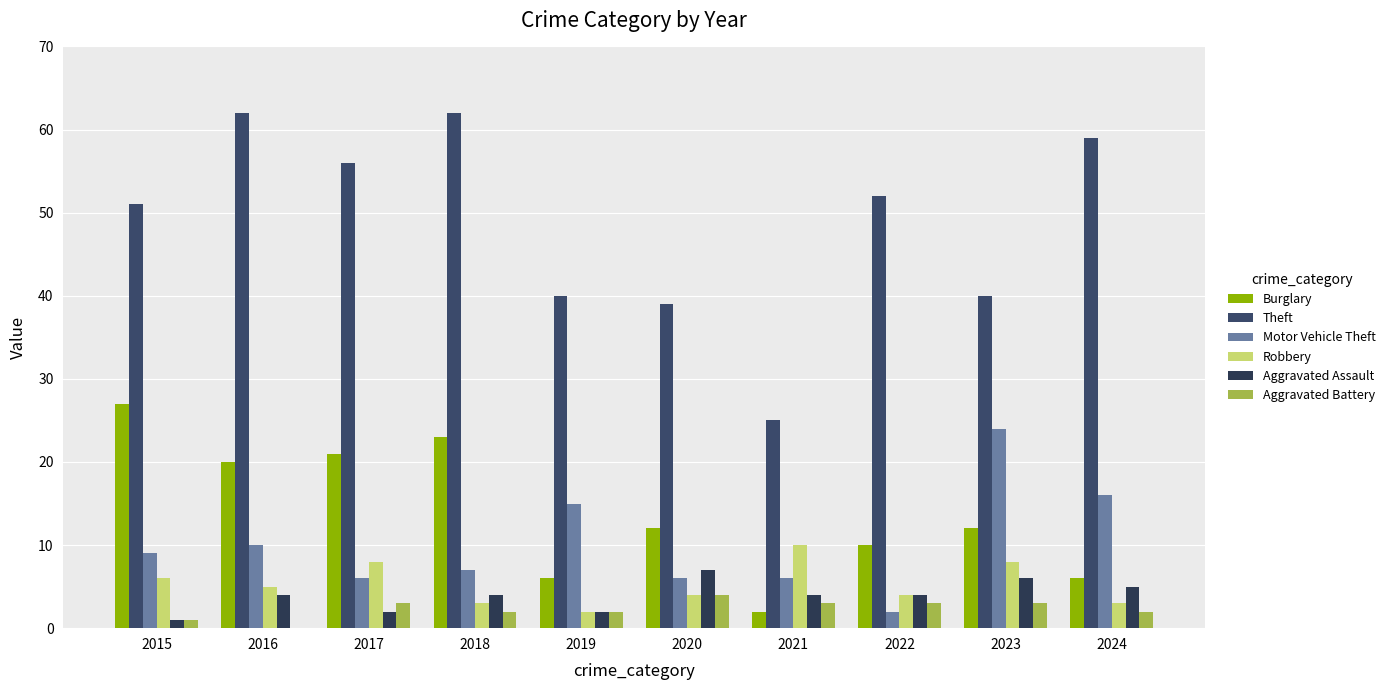

Reading left to right, list all the values displayed in this chart.

Burglary: 2015=27	2016=20	2017=21	2018=23	2019=6	2020=12	2021=2	2022=10	2023=12	2024=6
Theft: 2015=51	2016=62	2017=56	2018=62	2019=40	2020=39	2021=25	2022=52	2023=40	2024=59
Motor Vehicle Theft: 2015=9	2016=10	2017=6	2018=7	2019=15	2020=6	2021=6	2022=2	2023=24	2024=16
Robbery: 2015=6	2016=5	2017=8	2018=3	2019=2	2020=4	2021=10	2022=4	2023=8	2024=3
Aggravated Assault: 2015=1	2016=4	2017=2	2018=4	2019=2	2020=7	2021=4	2022=4	2023=6	2024=5
Aggravated Battery: 2015=1	2016=0	2017=3	2018=2	2019=2	2020=4	2021=3	2022=3	2023=3	2024=2